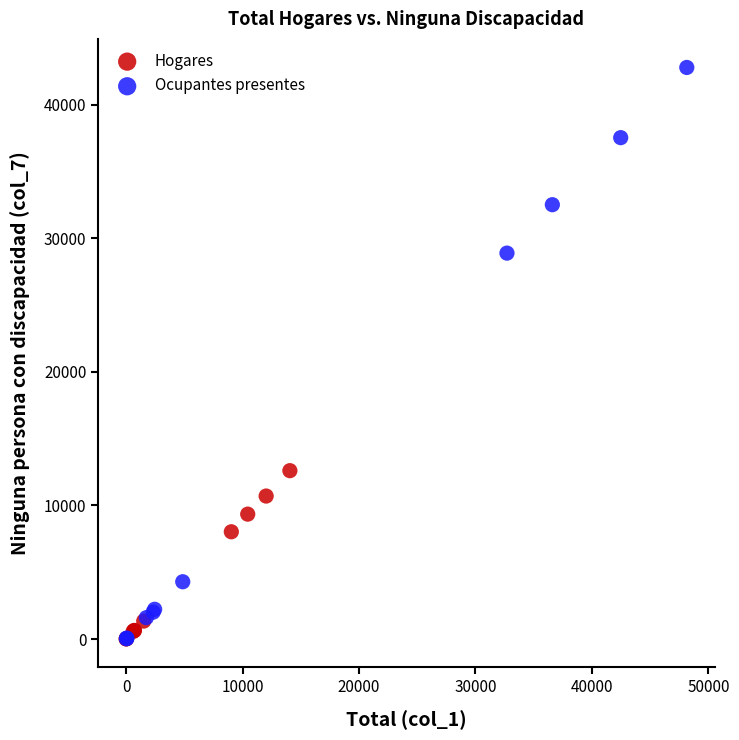

What are all the series names shown in the legend?

Hogares, Ocupantes presentes